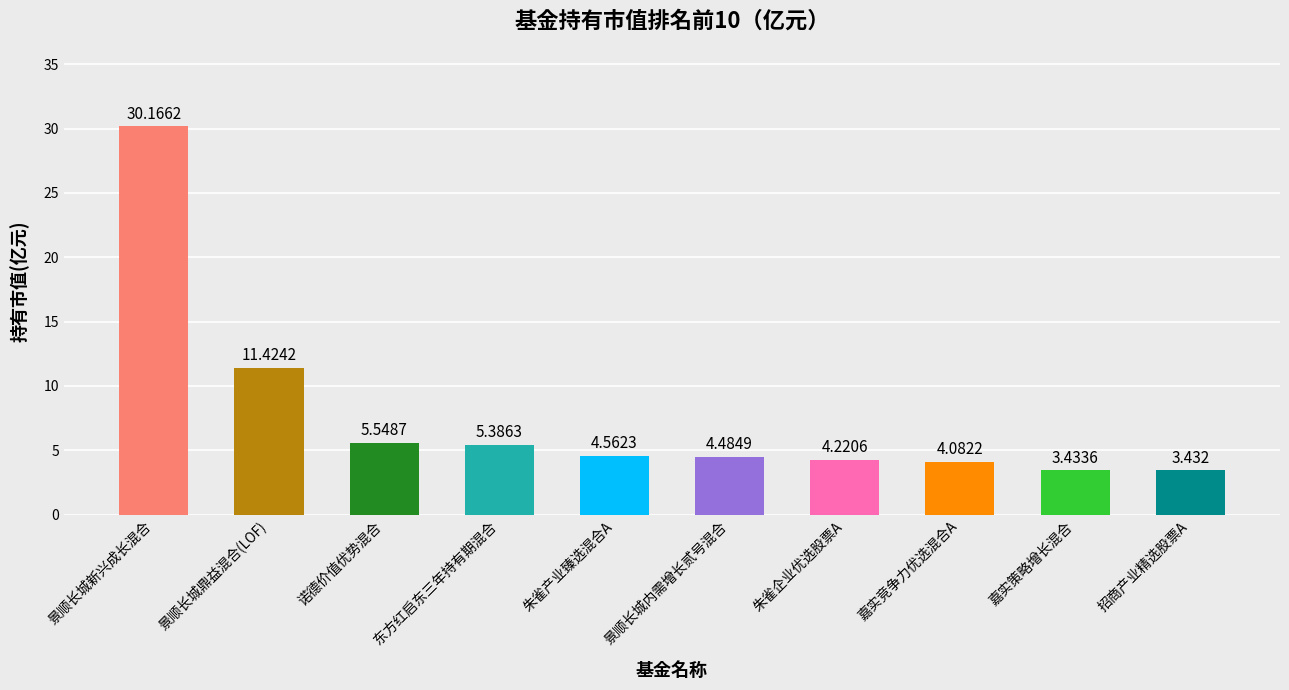

What is the ratio of the value at 东方红启东三年持有期混合 to the value at 景顺长城鼎益混合(LOF)?

0.5